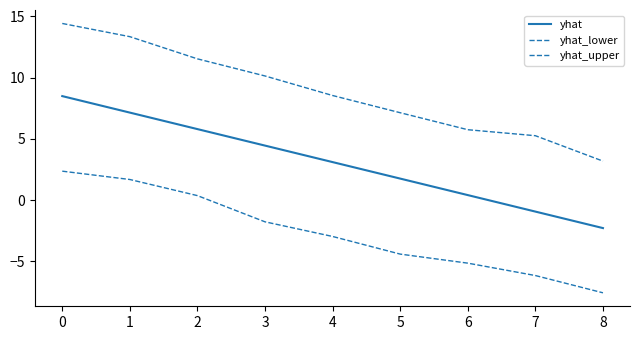

Is this an area chart (filled region under the line)?

No